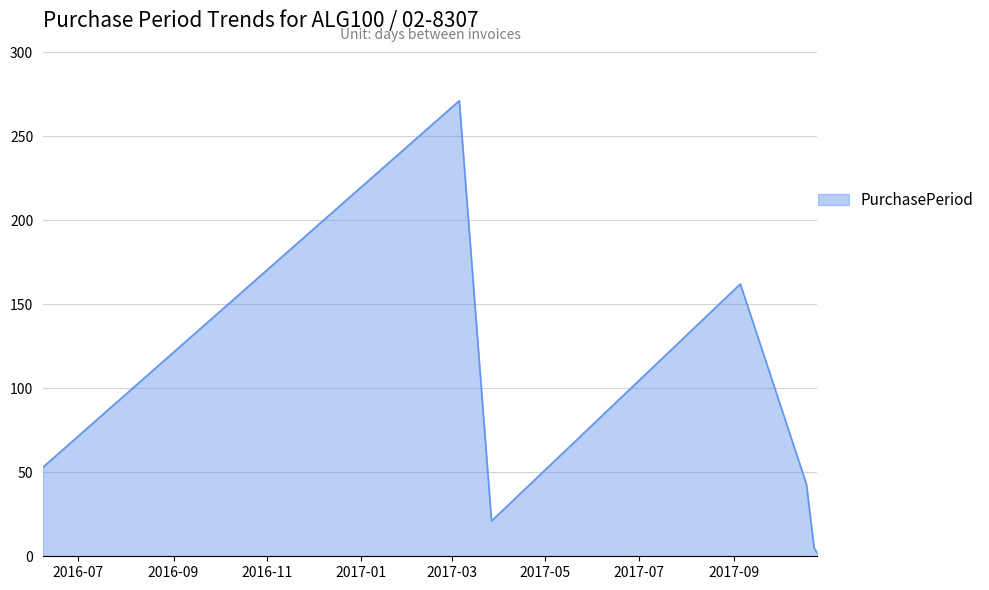

What is the greatest value displayed?

271